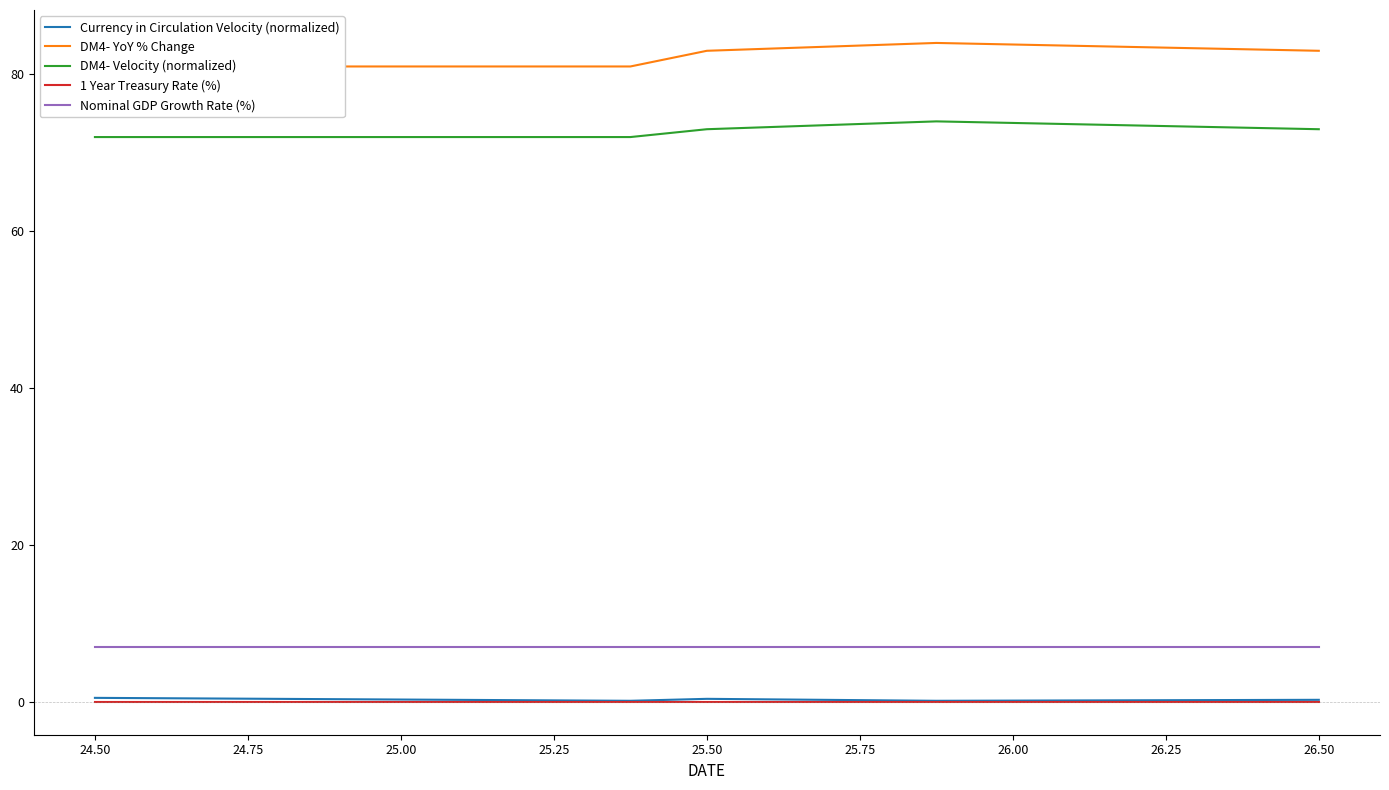

The Nominal GDP Growth Rate (%) series shows 7.0 at 25.25. True or false?

True